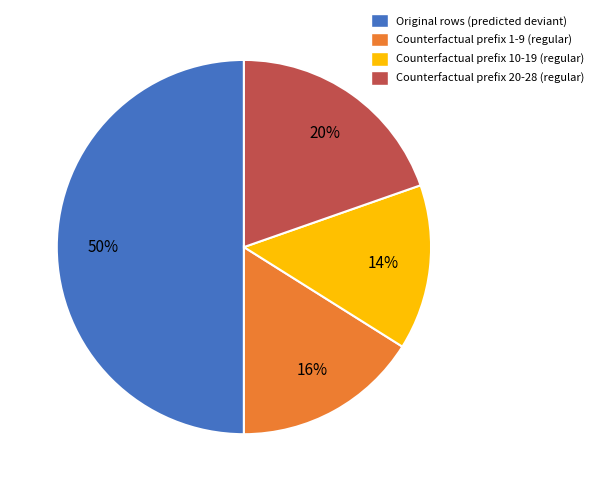

To the nearest percent, what is the difference between the largest and smallest slice percentages?

36%